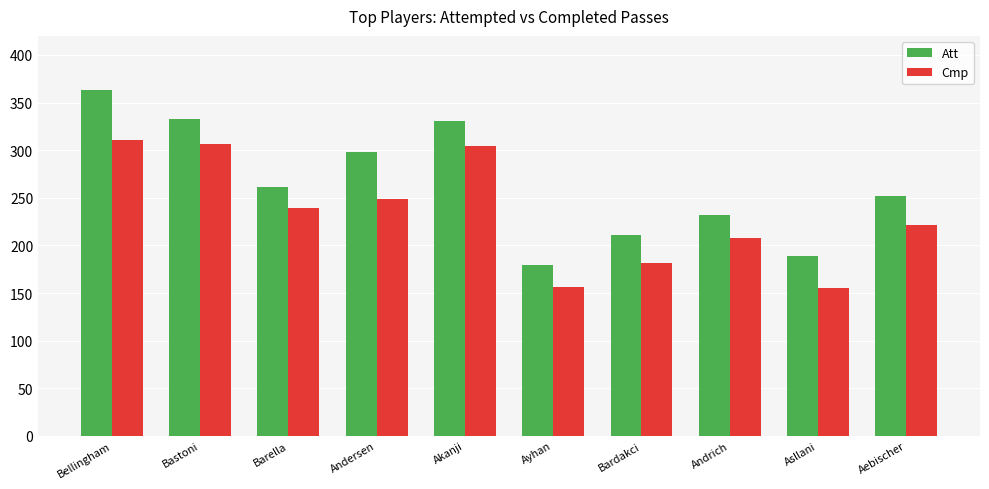

True or false: Att has a value of 571 at Bastoni.

False